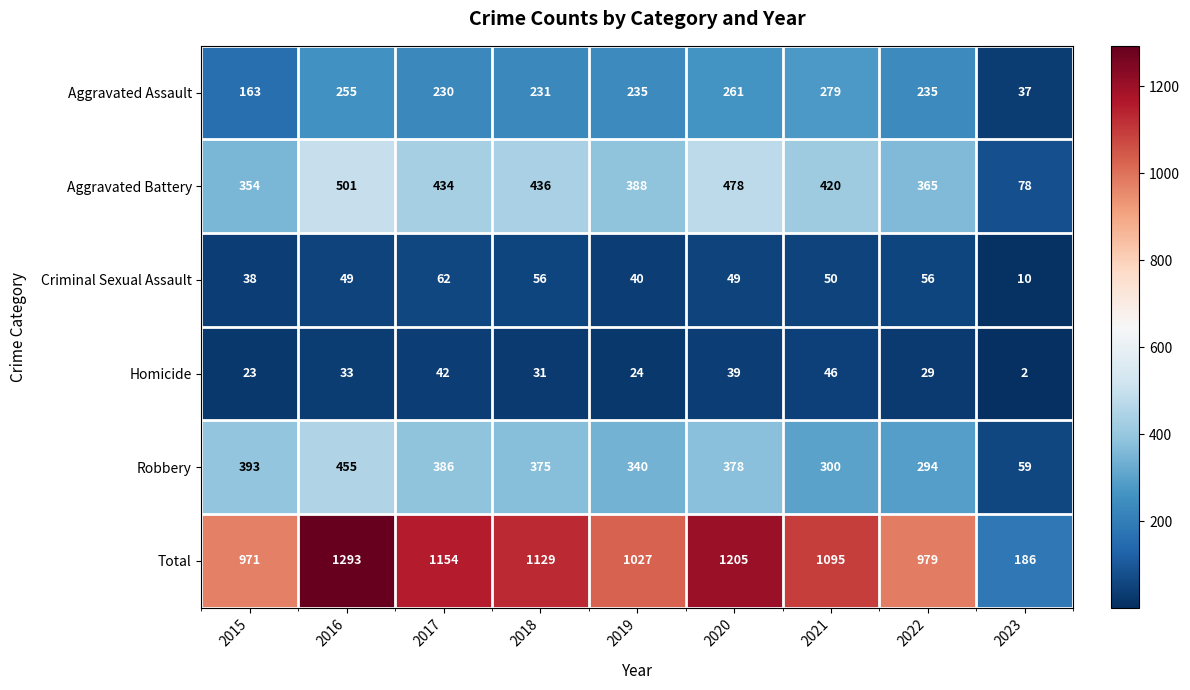

Between 2016 and 2017, which series saw the biggest shift?

Total